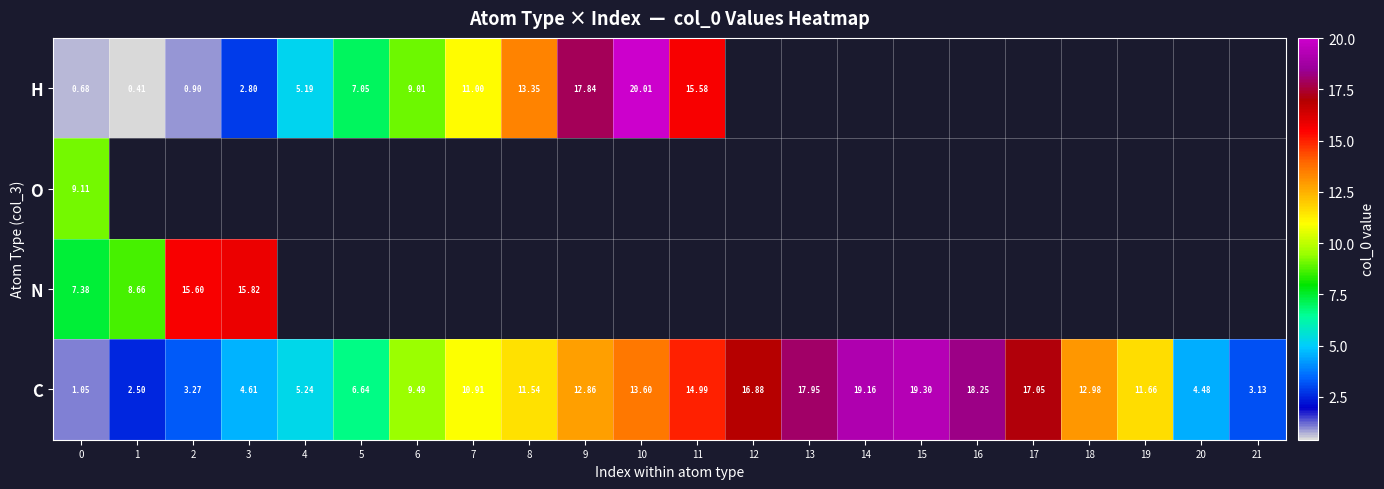

What is the smallest value displayed?

0.4